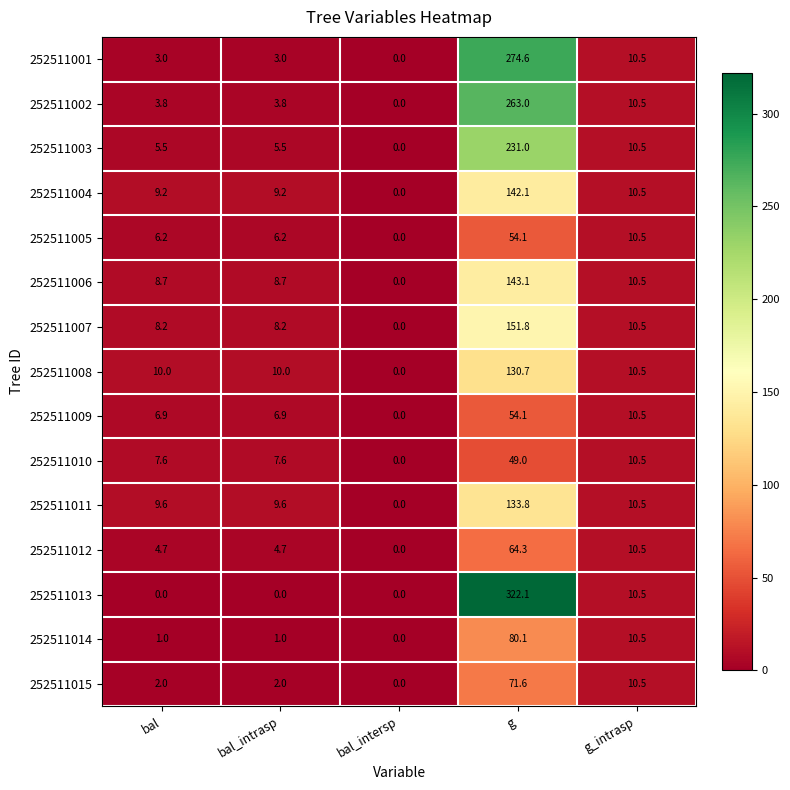

How many series are shown in this chart?

15